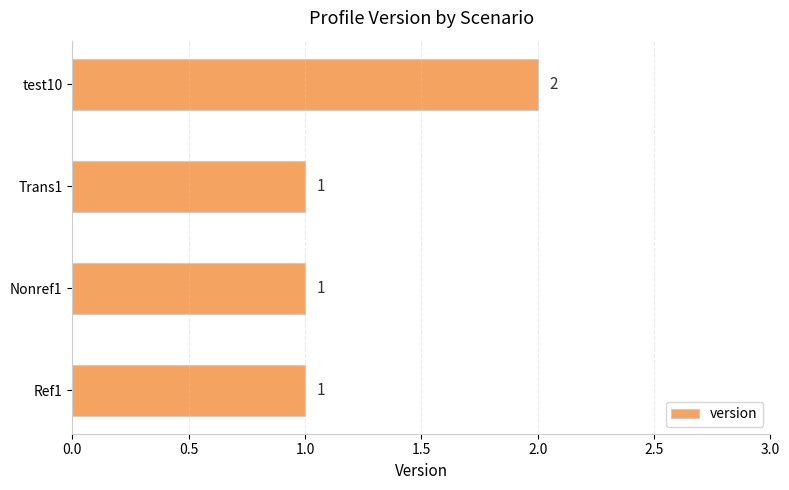

Reading top to bottom, transcribe all the data shown in this chart.

2	1	1	1